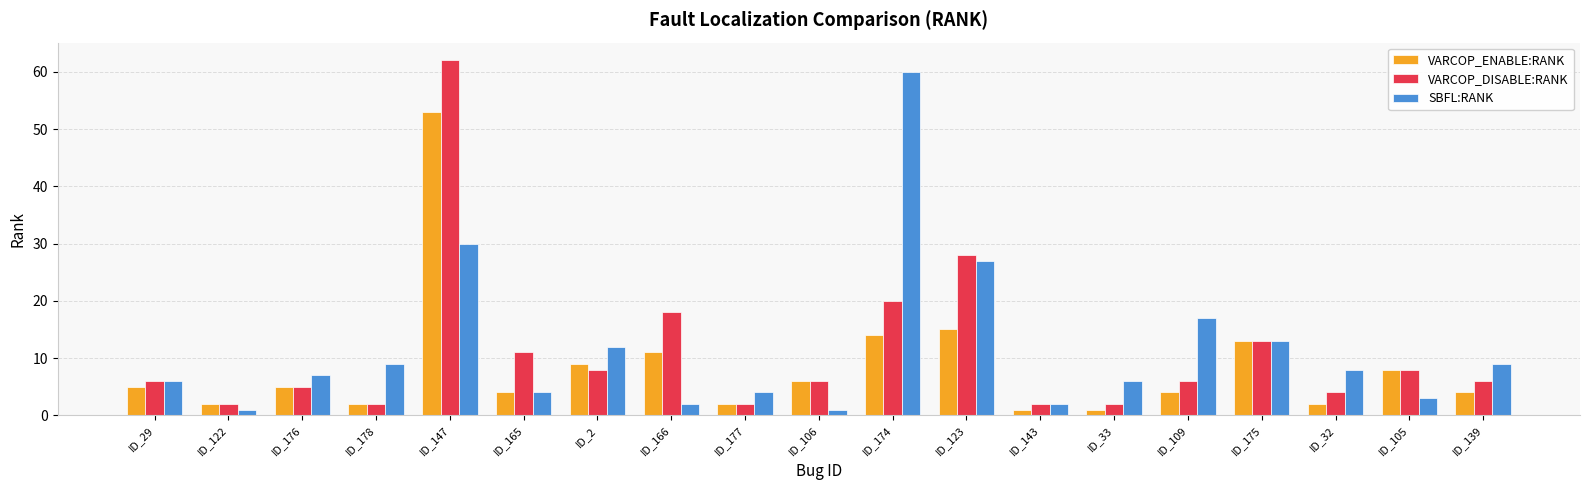

How many data points does each series have?

19